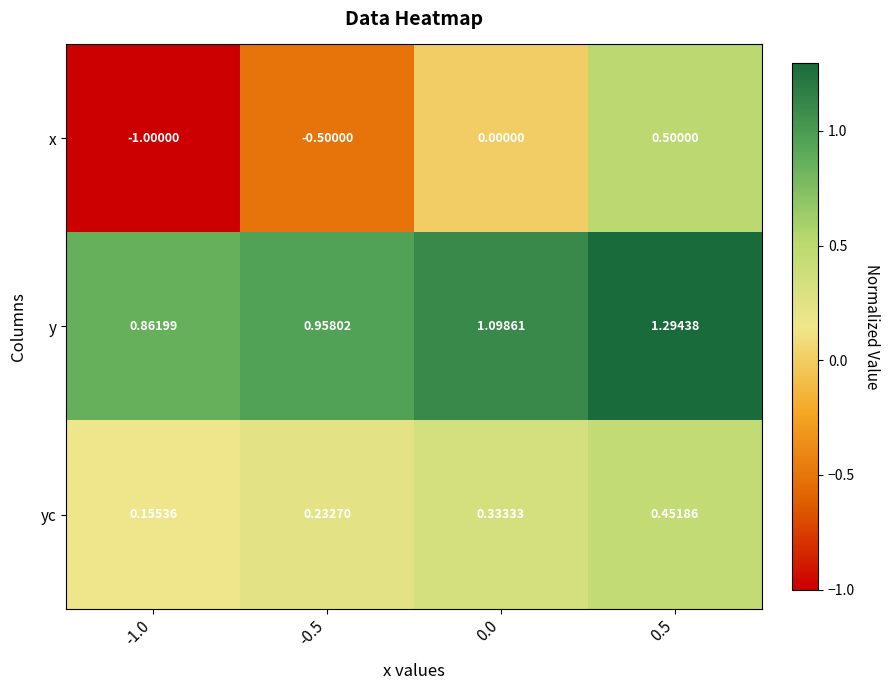

List the series in order of their overall mean, highest first.

y, yc, x